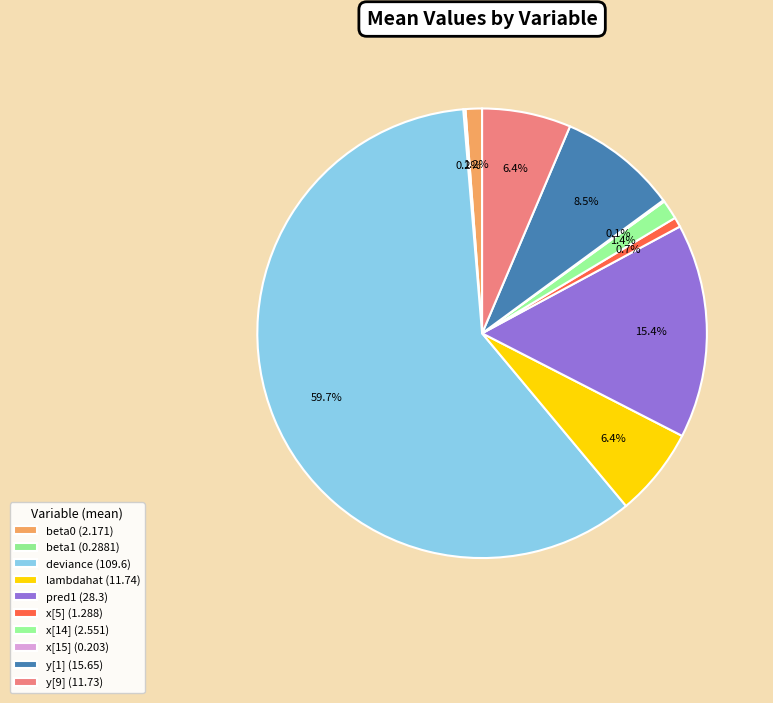

What is the total percentage of pred1 and lambdahat?

21.8%